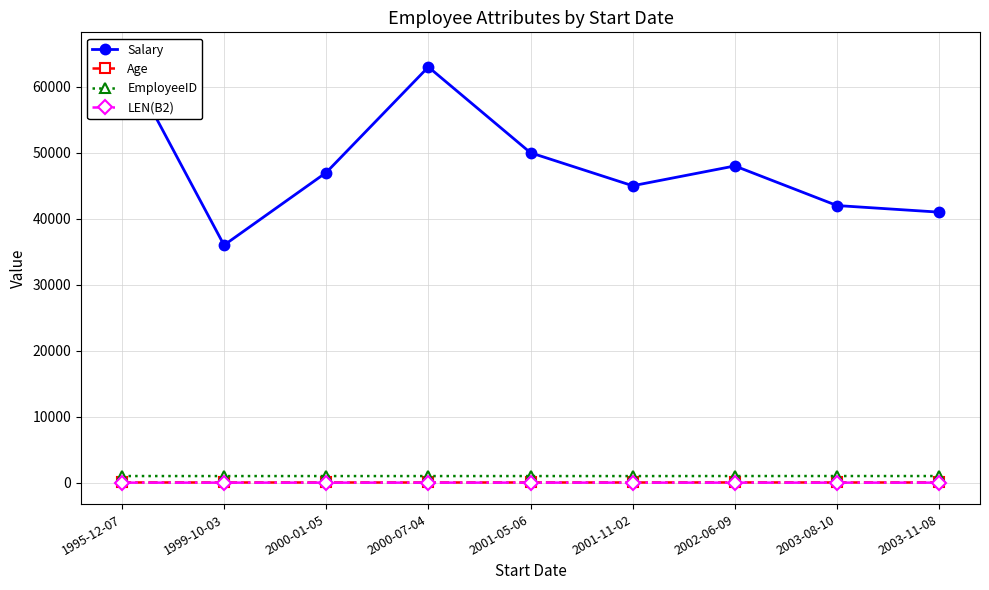

At how many categories does at least one series exceed 20879?

9